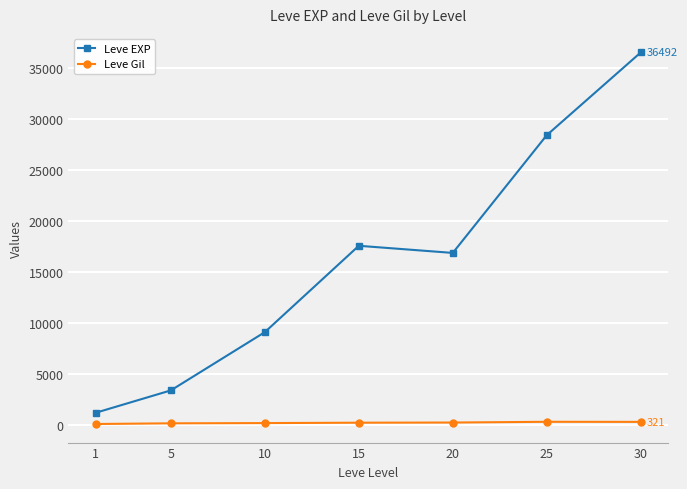

List the series in order of their peak value, highest first.

Leve EXP, Leve Gil